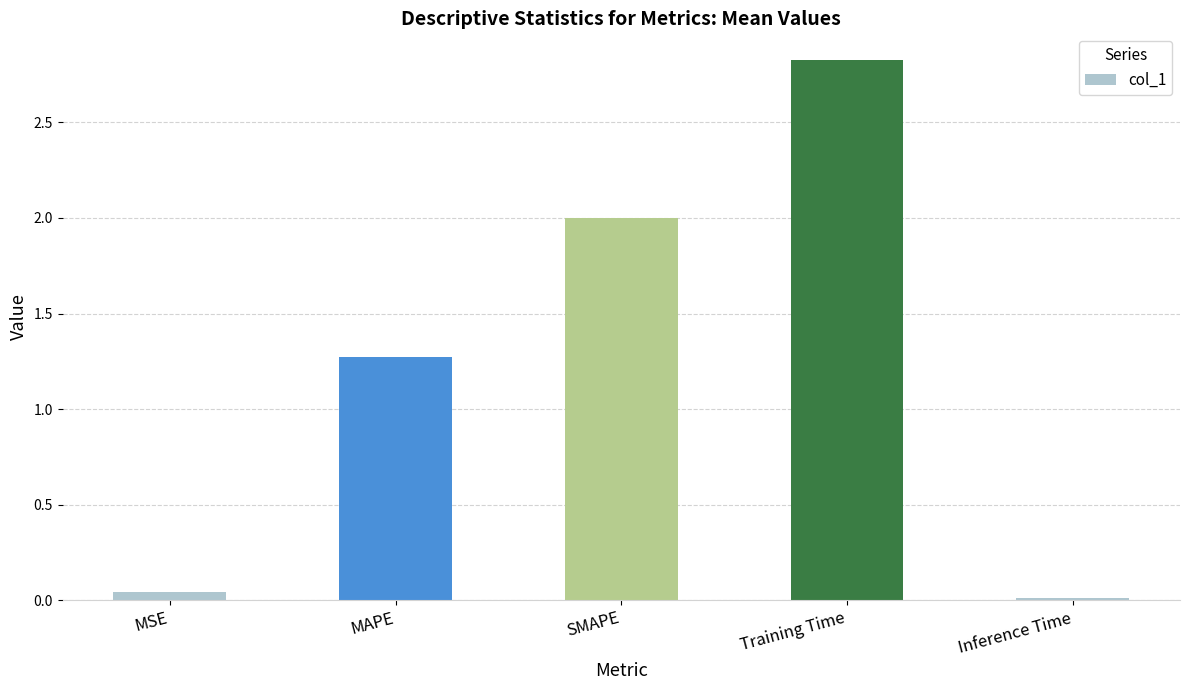

The value at Inference Time is 0.0. True or false?

True